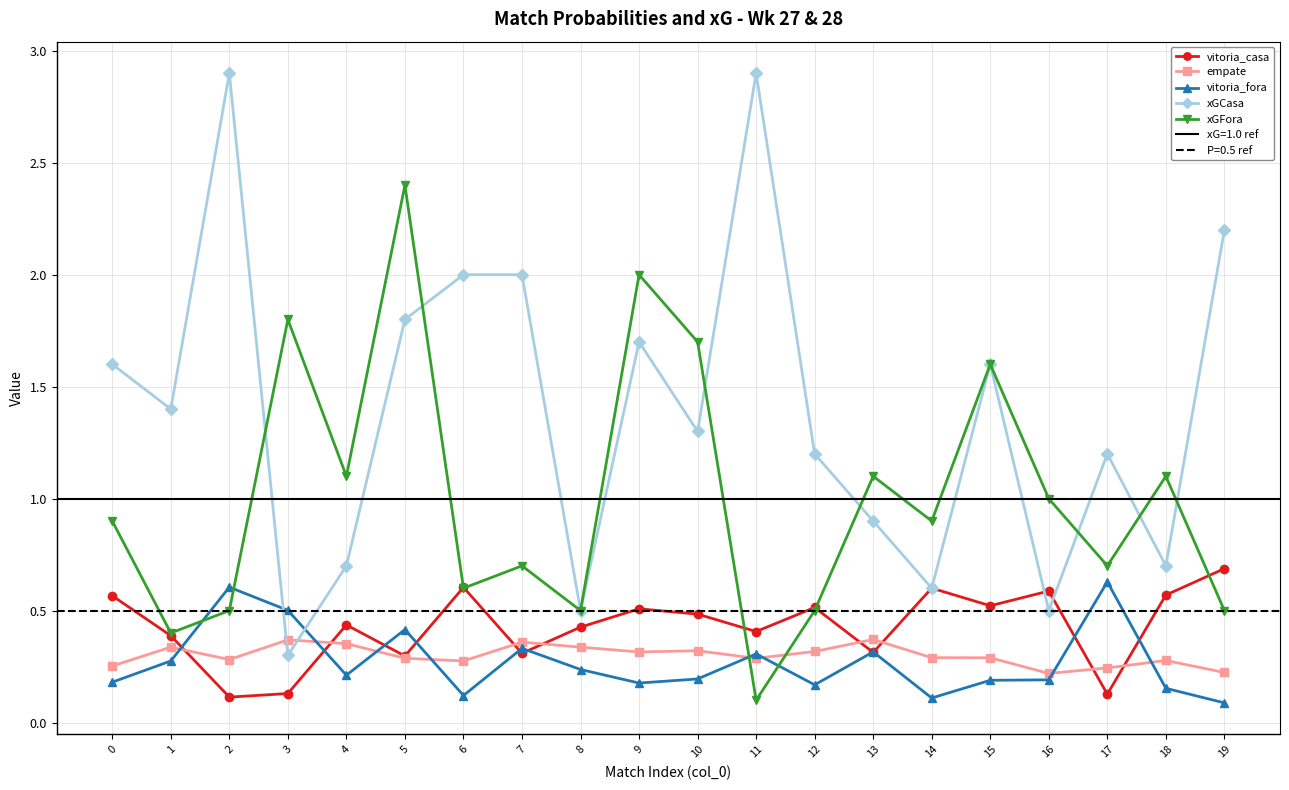

Does the chart display data point markers on the line(s)?

Yes